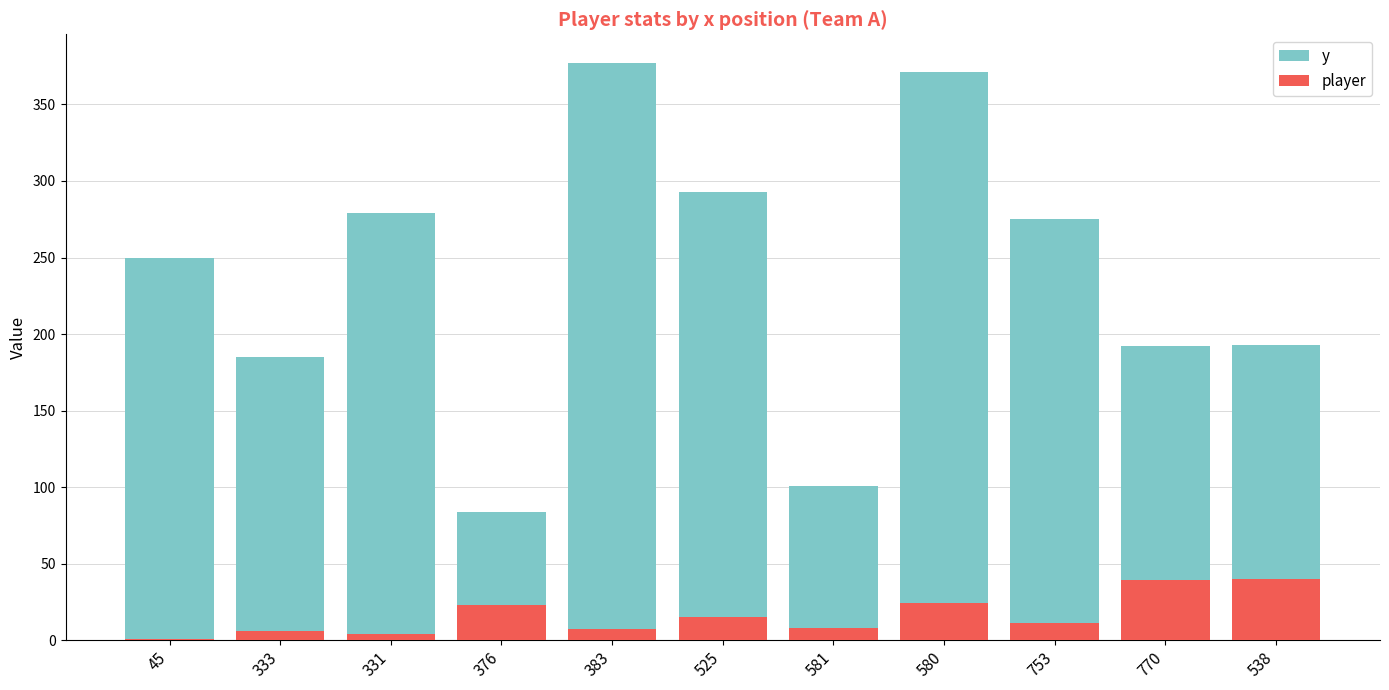

What is the difference between the highest and lowest values at 376?

61